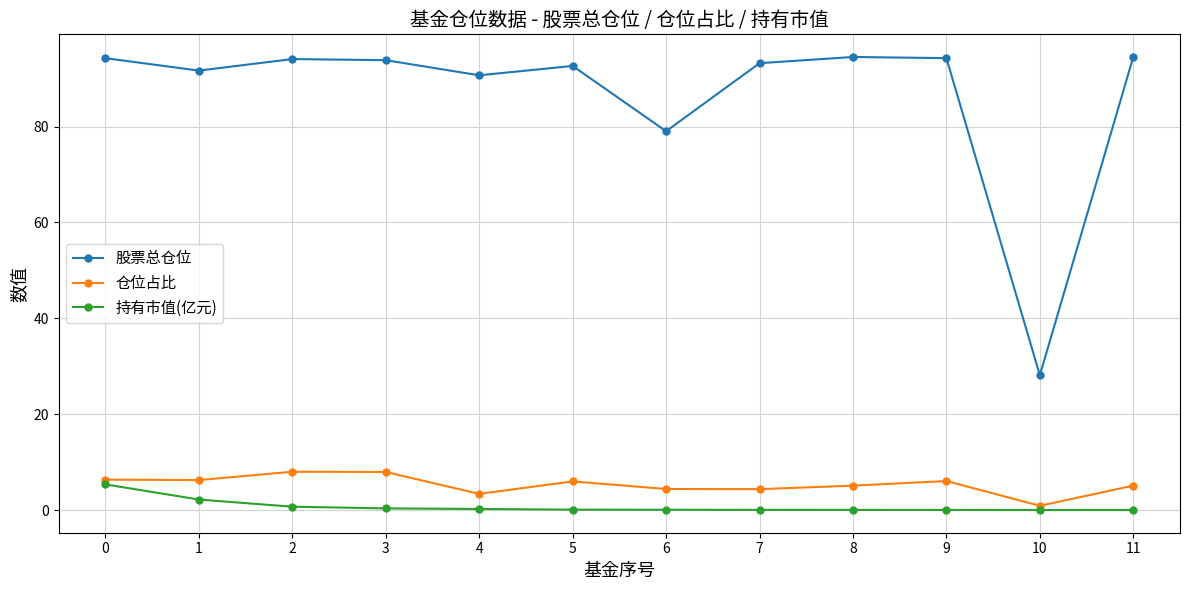

At which category does 股票总仓位 reach its first local valley?

1